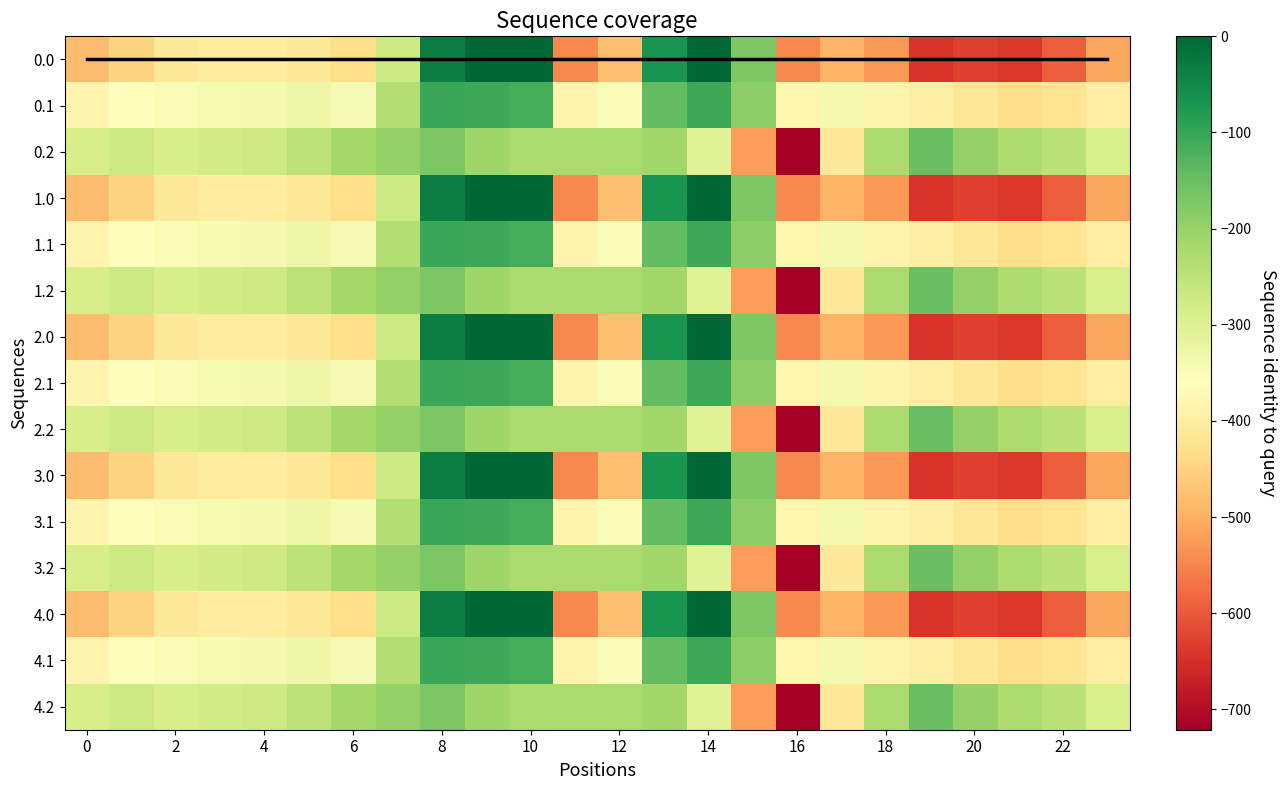

What is the smallest value displayed?

-721.2